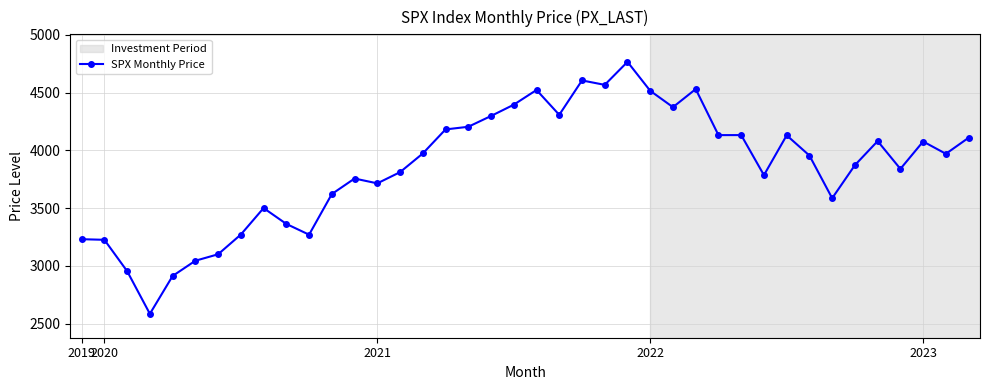

What is the value of the 7th point from the left?

3100.3